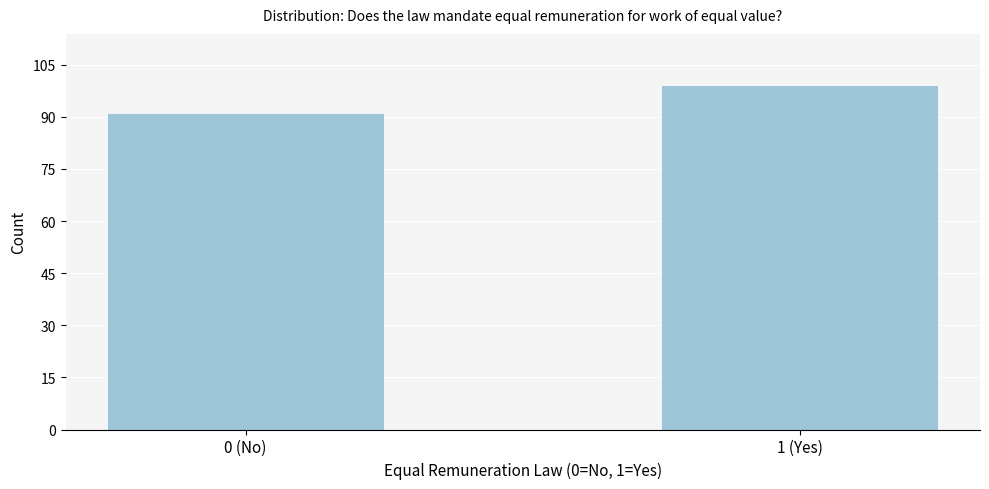

Reading left to right, list all the values displayed in this chart.

0 (No)=91	1 (Yes)=99